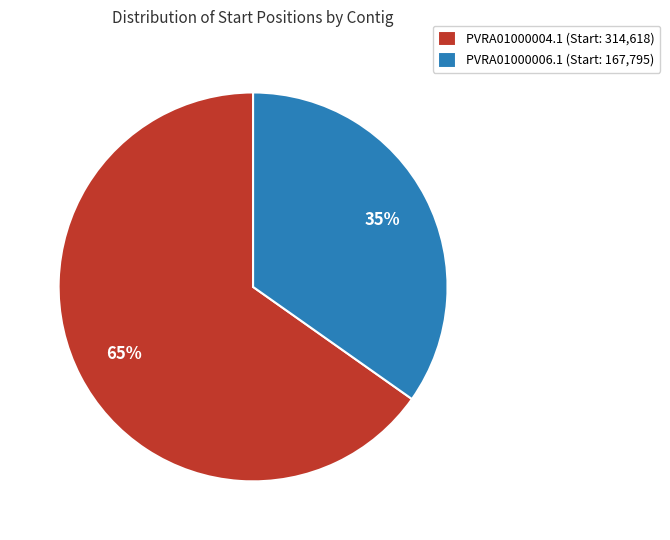

To the nearest percent, what is the difference between the largest and smallest slice percentages?

30%